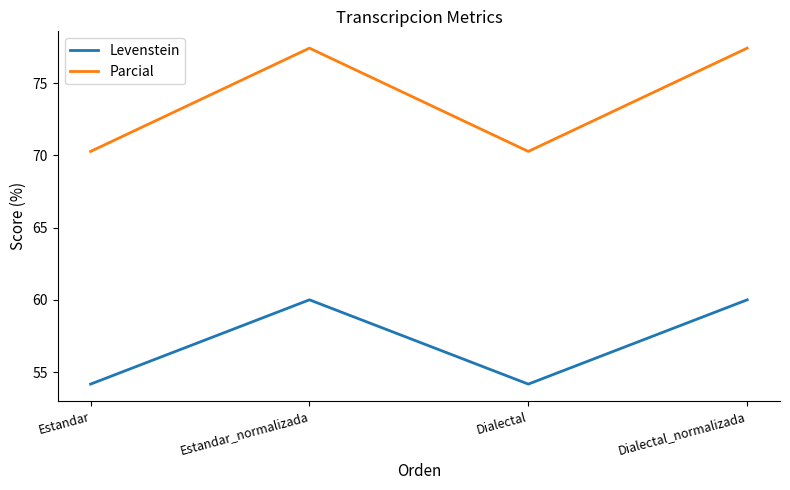

At how many categories does at least one series exceed 56?

4